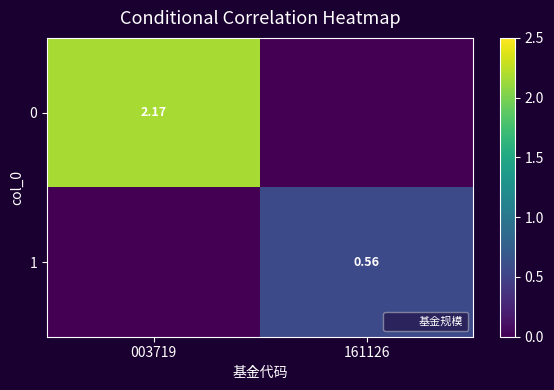

True or false: 1 has a value of -0.2 at 003719.

False